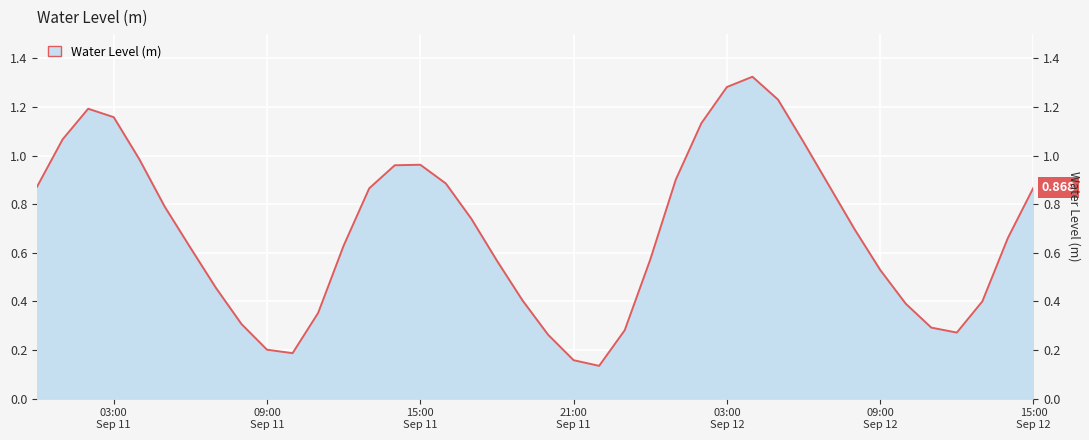

What is the sum of the values at 2024-09-12 14:00:00 and 2024-09-11 22:00:00?

0.8